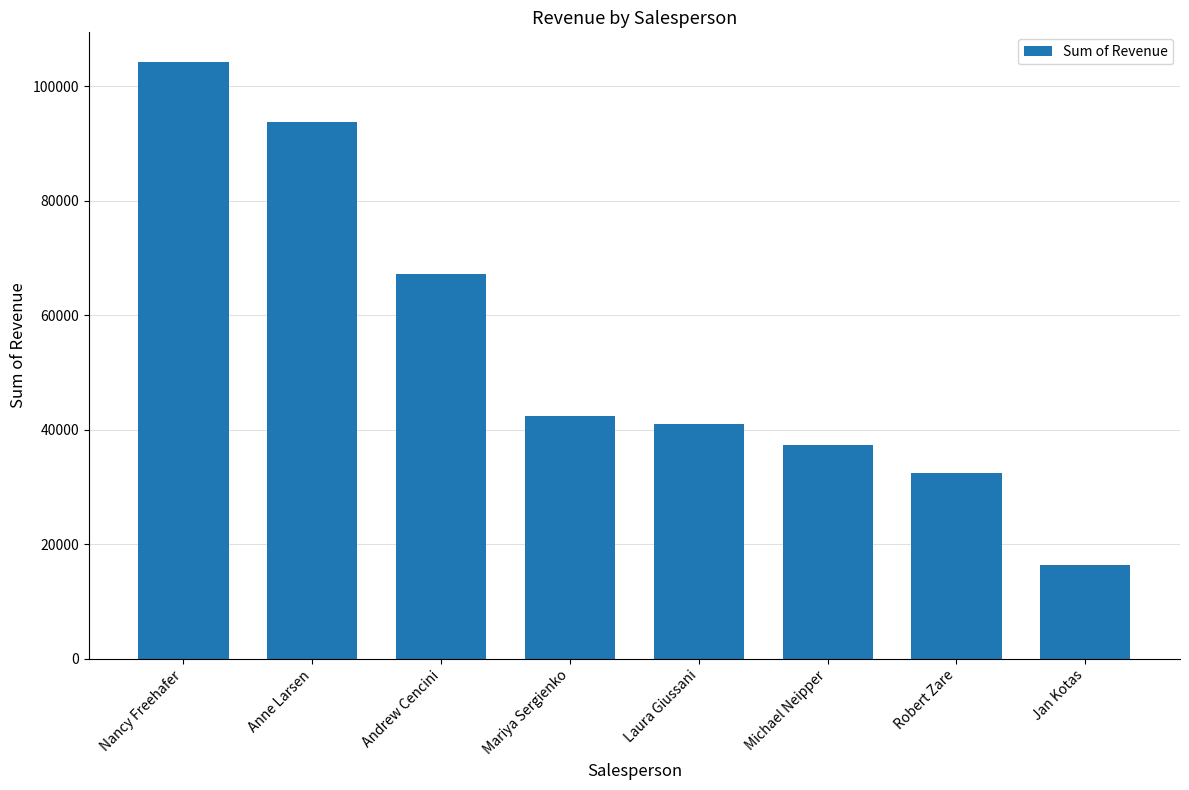

What is the change in value from Michael Neipper to Robert Zare?

-4887.4